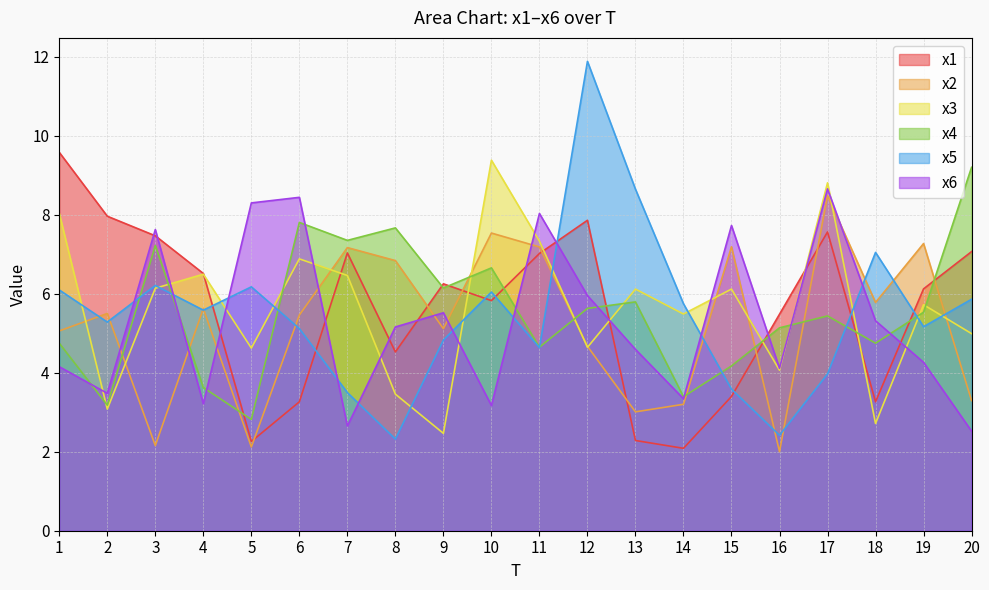

How many times do x3 and x4 cross each other?

11